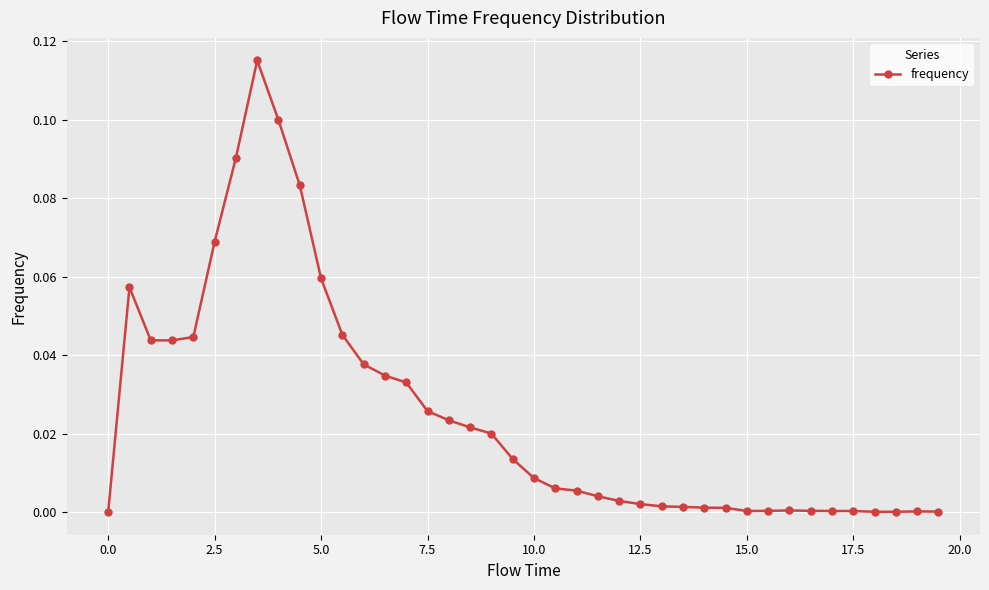

What is the sum of all values?

1.0